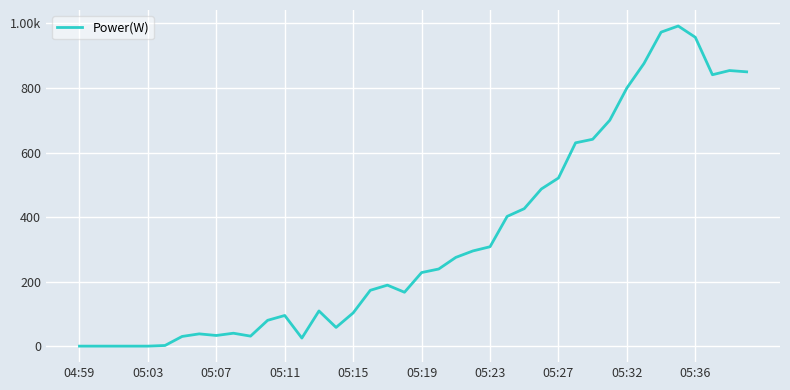

Does the chart have visible grid lines?

Yes